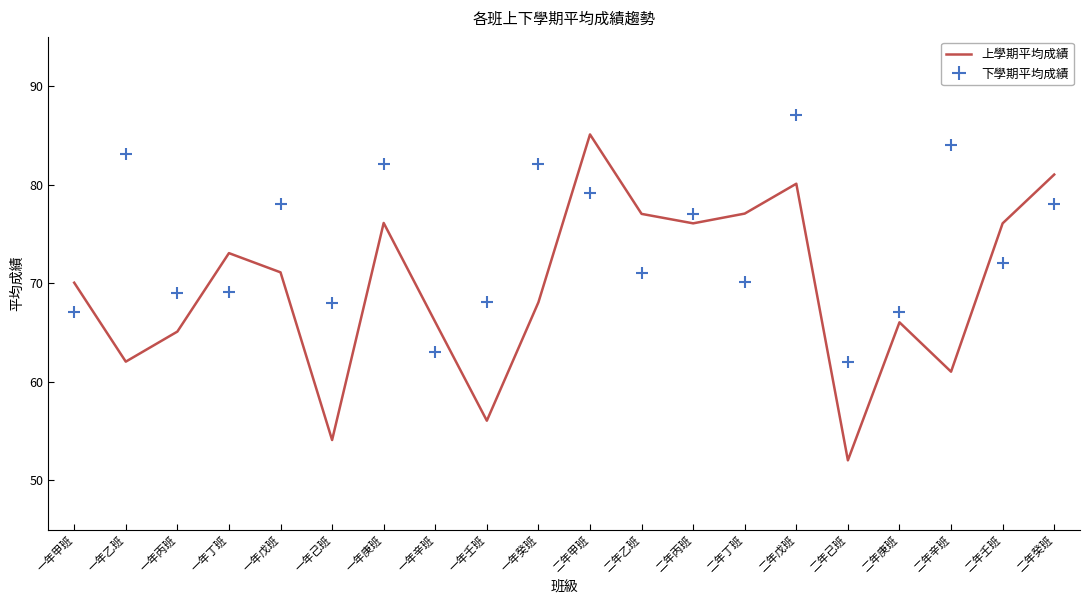

What is the difference between the highest and lowest values at 一年丁班?

4.0